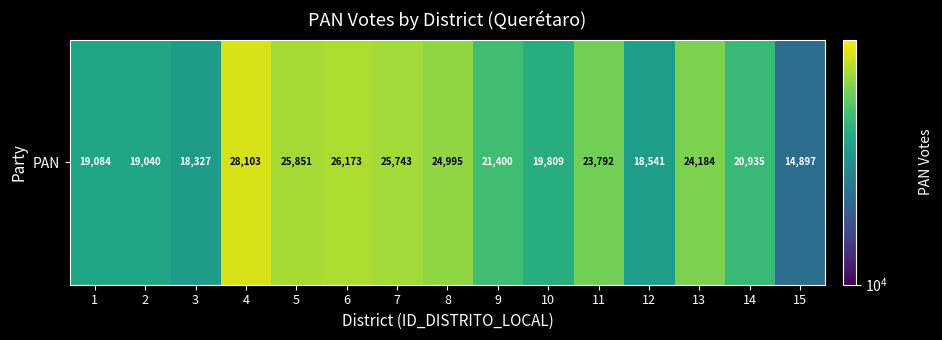

Reading left to right, what are all the values shown in this chart?

1=19084	2=19040	3=18327	4=28103	5=25851	6=26173	7=25743	8=24995	9=21400	10=19809	11=23792	12=18541	13=24184	14=20935	15=14897